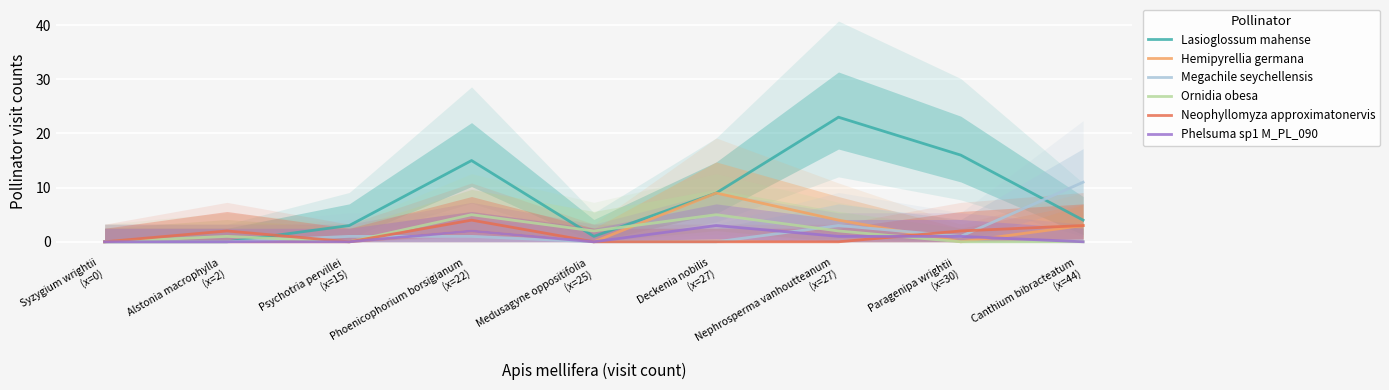

After their last crossing, which series has the higher values: Lasioglossum mahense or Neophyllomyza approximatonervis?

Lasioglossum mahense